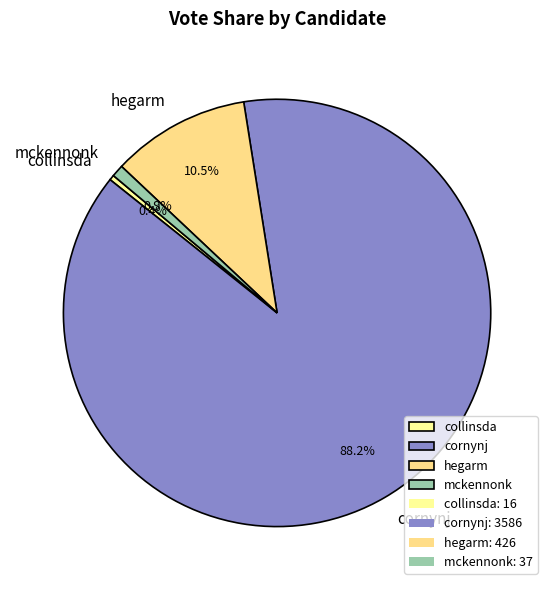

To the nearest percent, what is the average slice percentage?

25%